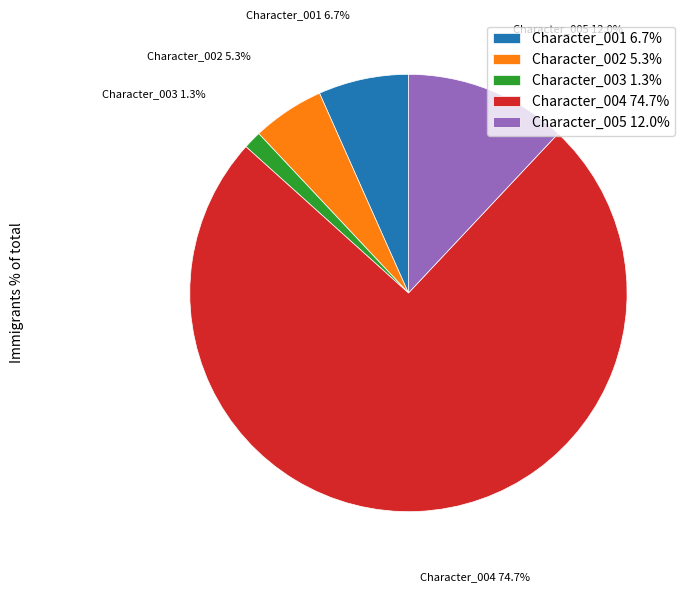

How many slices are in this pie chart?

5